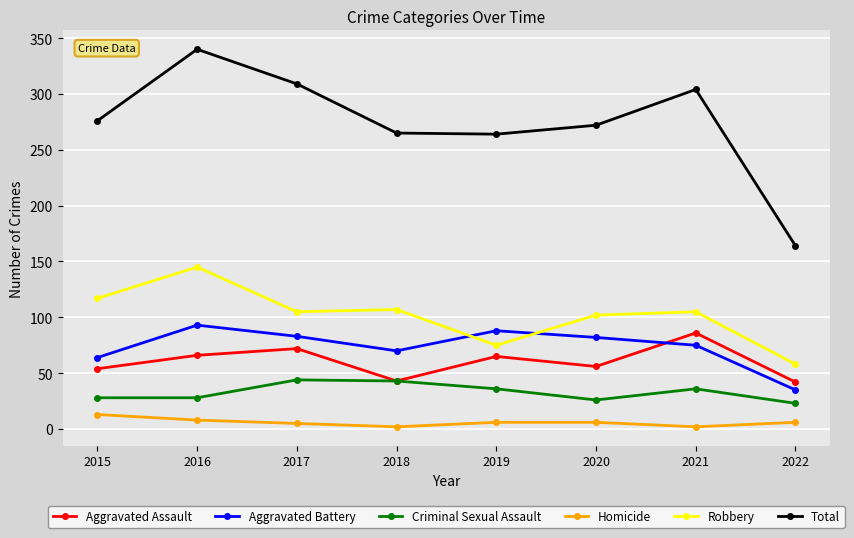

How many interior local peaks does the Criminal Sexual Assault series have?

2